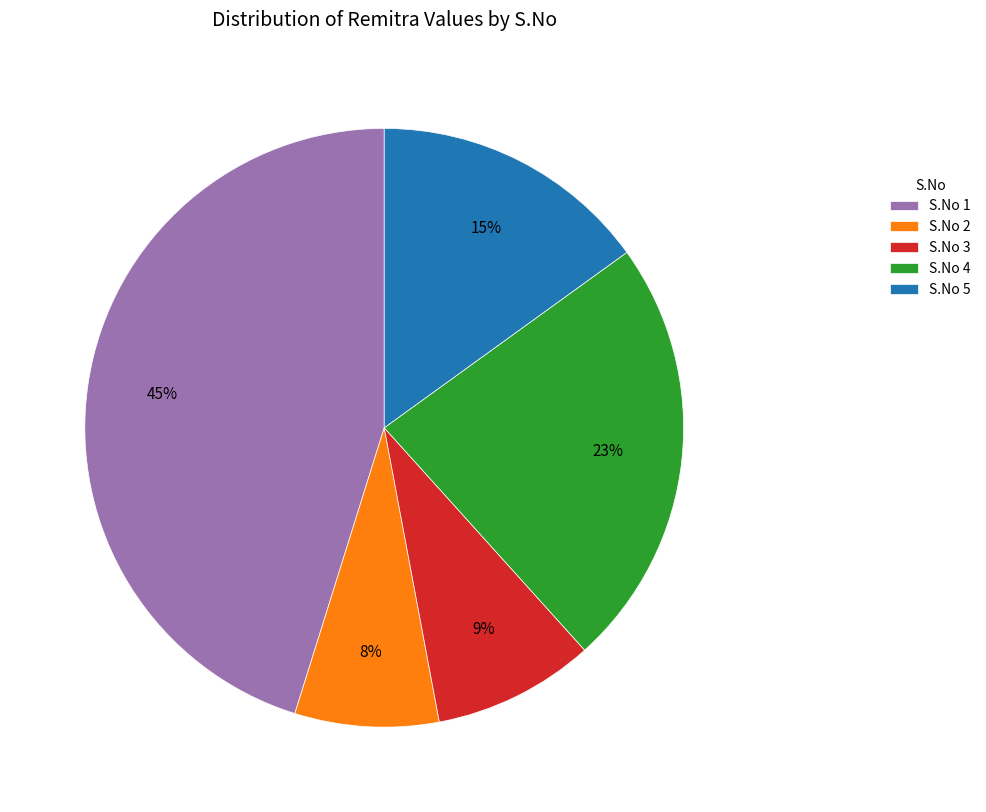

To the nearest percent, what is the average slice percentage?

20%